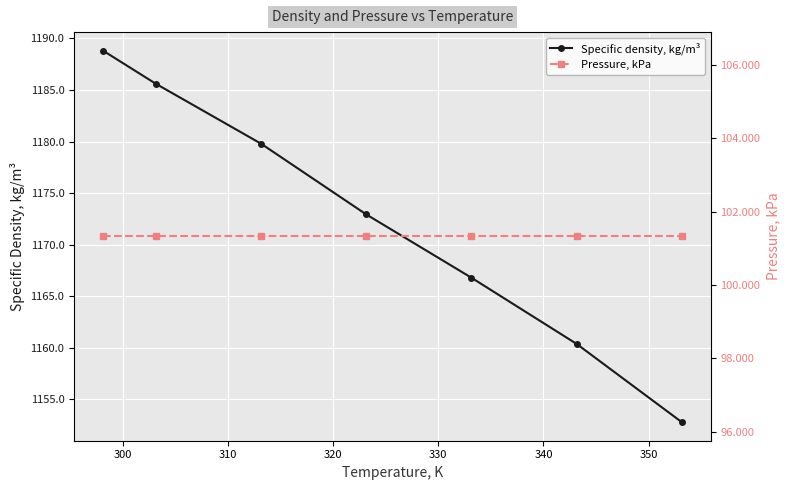

True or false: Specific density, kg/m³ has more than 0 interior local peaks.

False